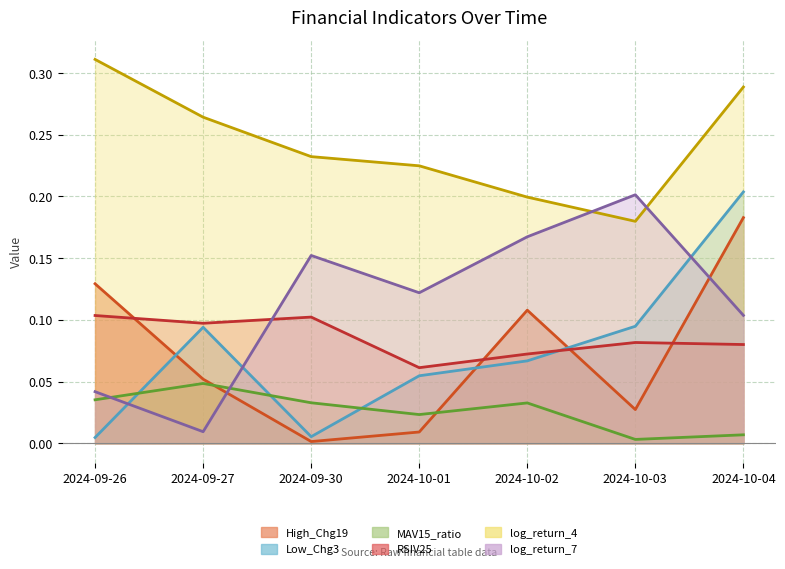

What are all the series names shown in the legend?

High_Chg19, Low_Chg3, MAV15_ratio, RSIV25, log_return_4, log_return_7